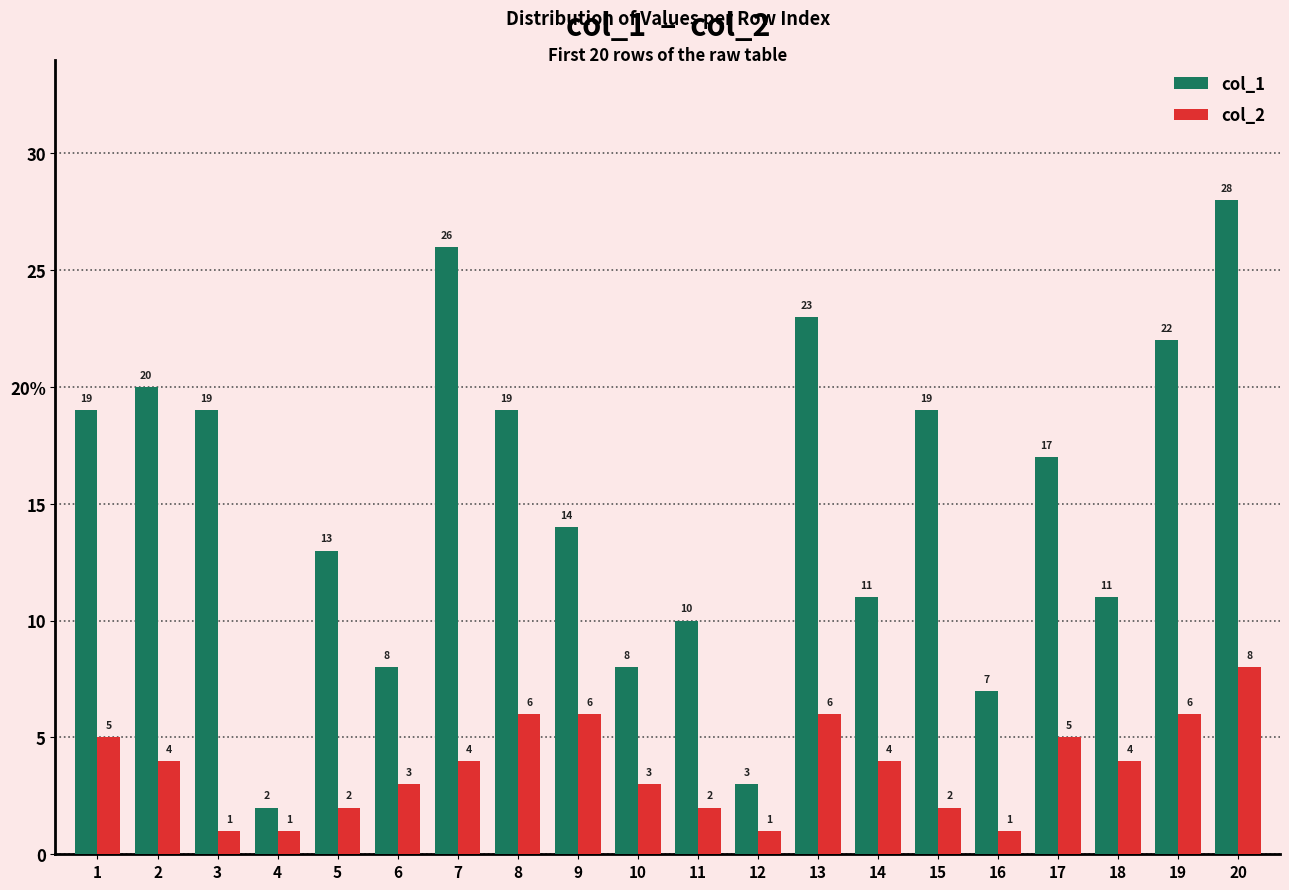

Does the chart contain stacked bars?

No